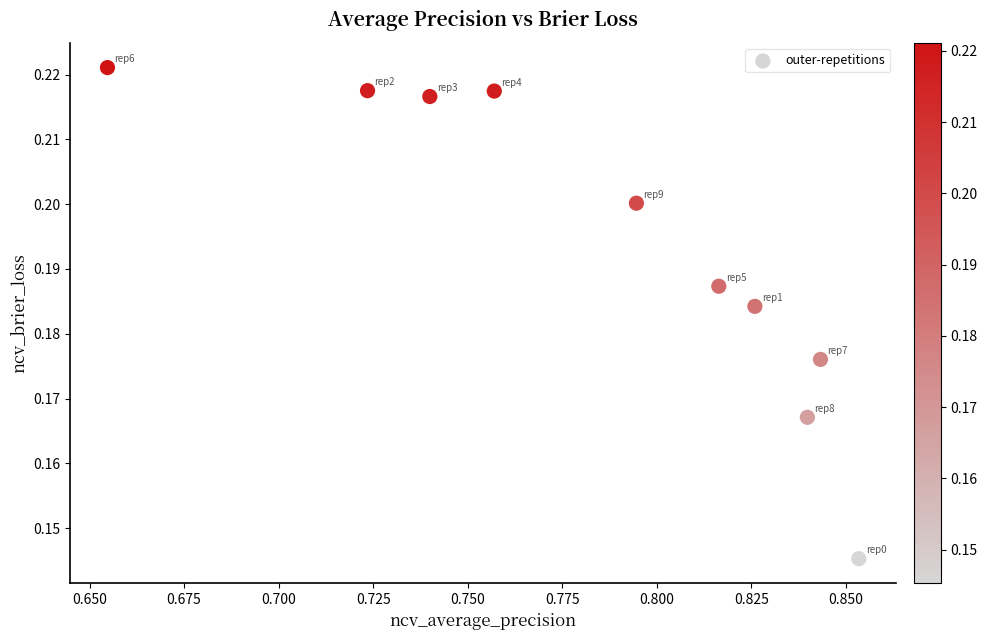

Count the number of points in this scatter plot.

10